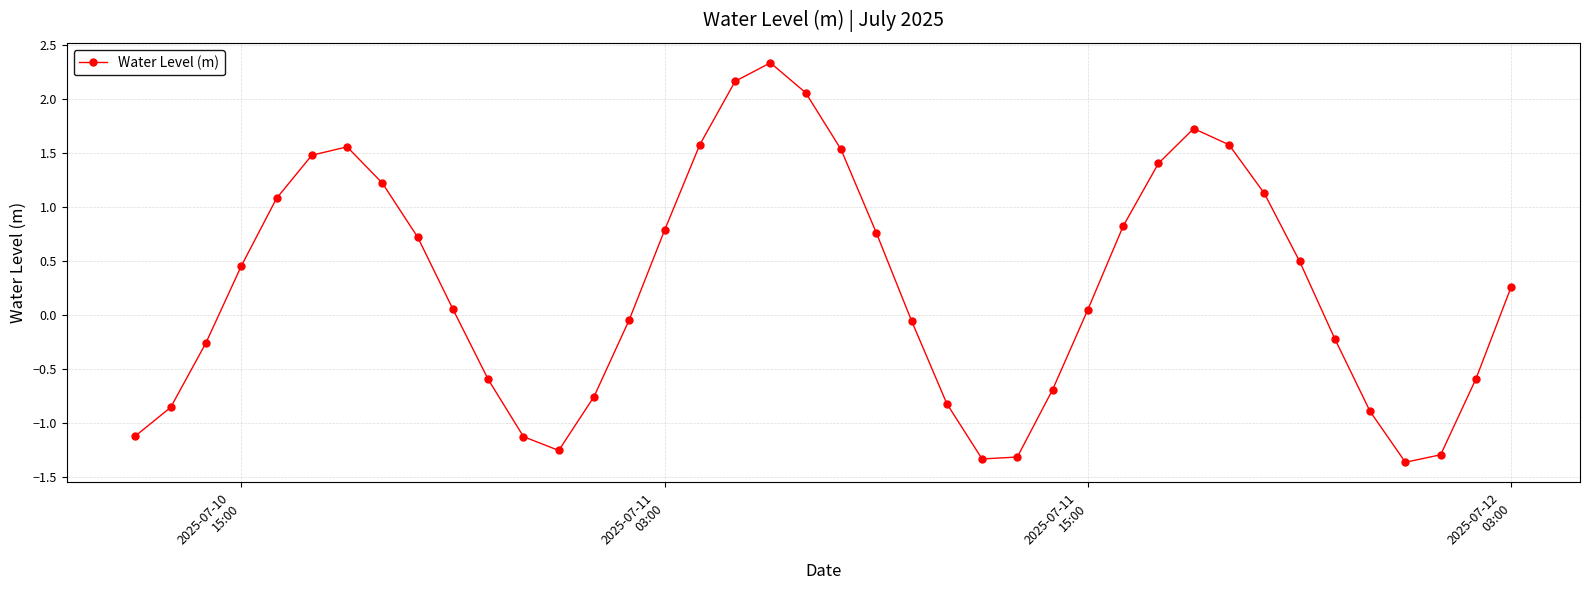

What is the minimum value shown in the chart?

-1.4